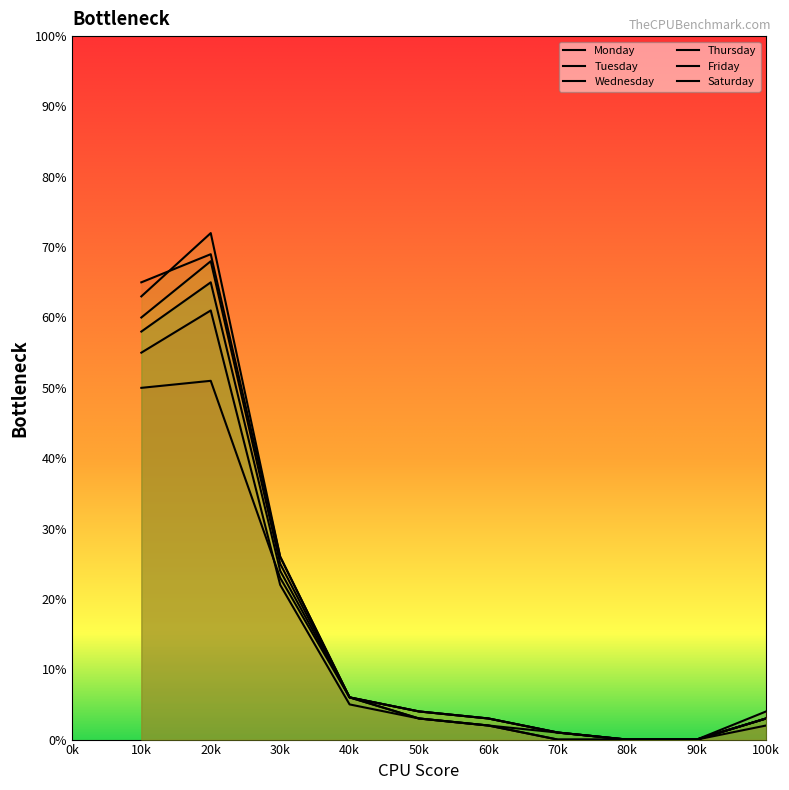

The Saturday series shows 0 at 80k. True or false?

True